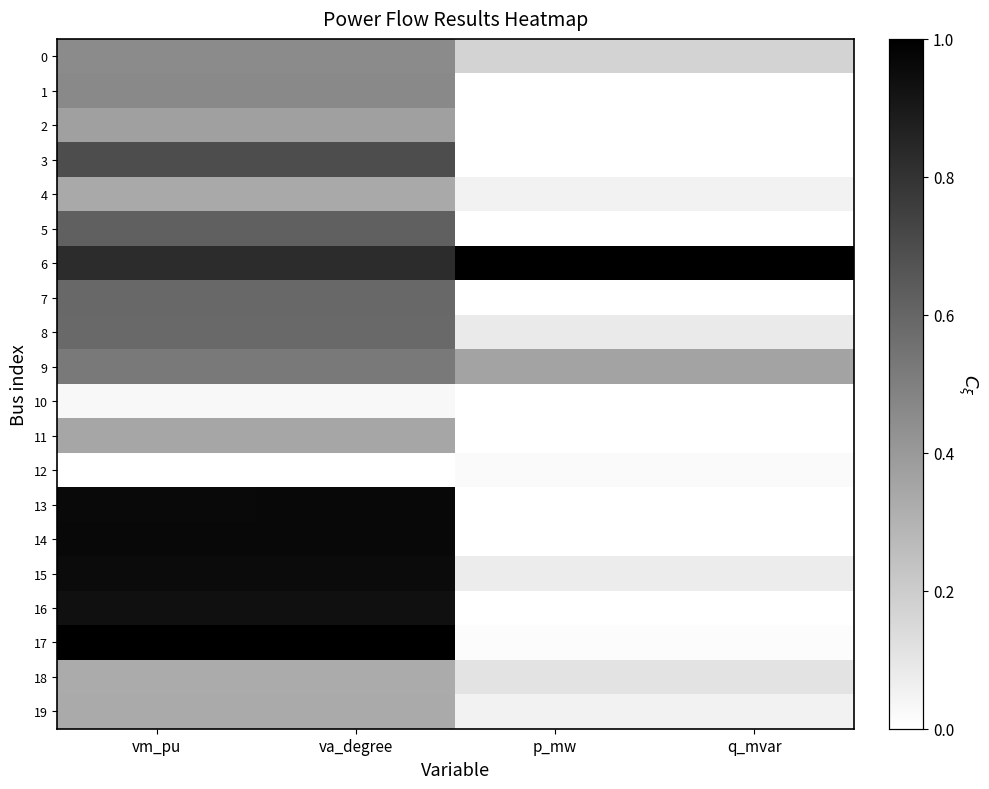

List the series in order of their peak value, lowest first.

12, 10, 18, 19, 4, 11, 2, 0, 1, 9, 8, 7, 5, 3, 16, 15, 13, 14, 6, 17